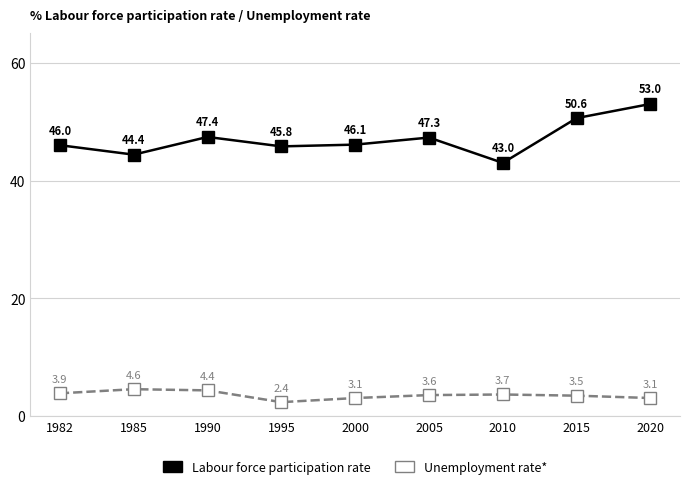

What is the maximum value shown in the chart?

53.0